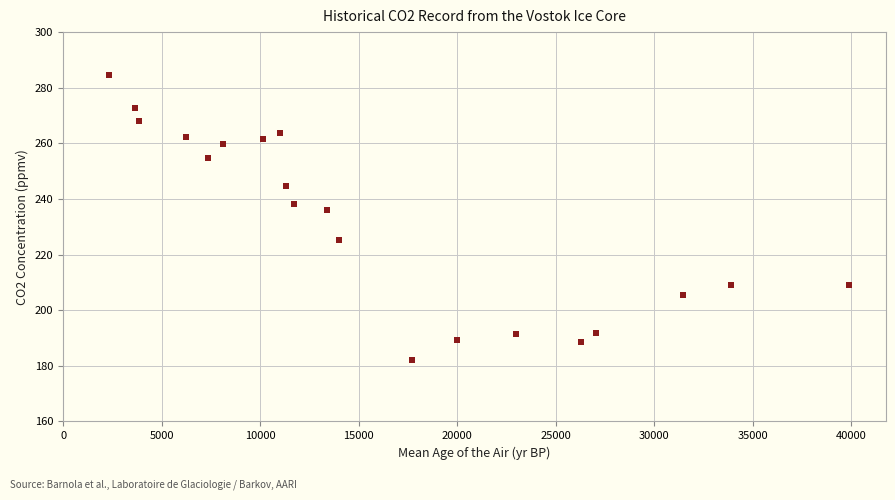

What Y value in the scatter plot is closest to 233?

236.2